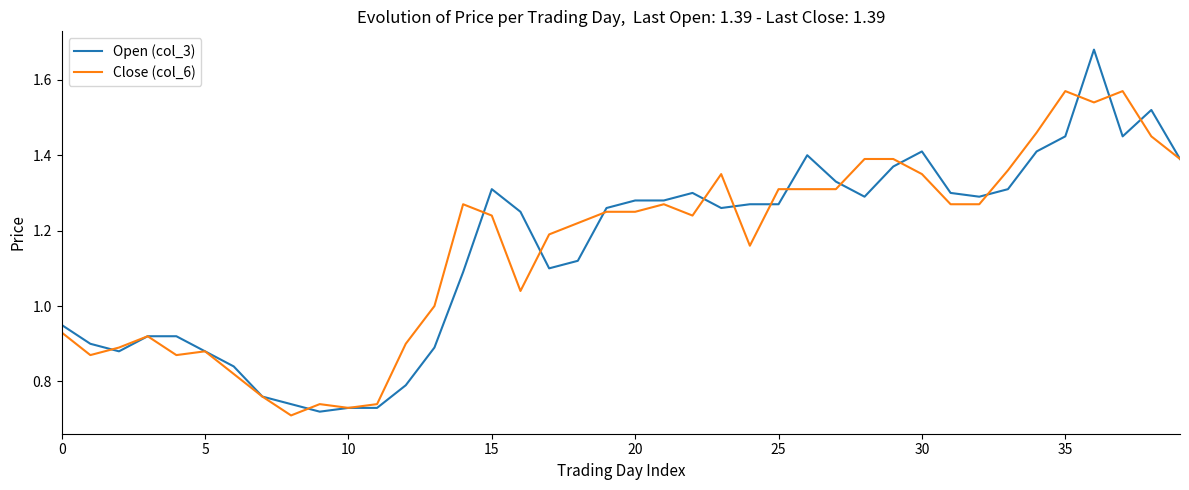

True or false: Open (col_3) has more than 0 interior local peaks.

True